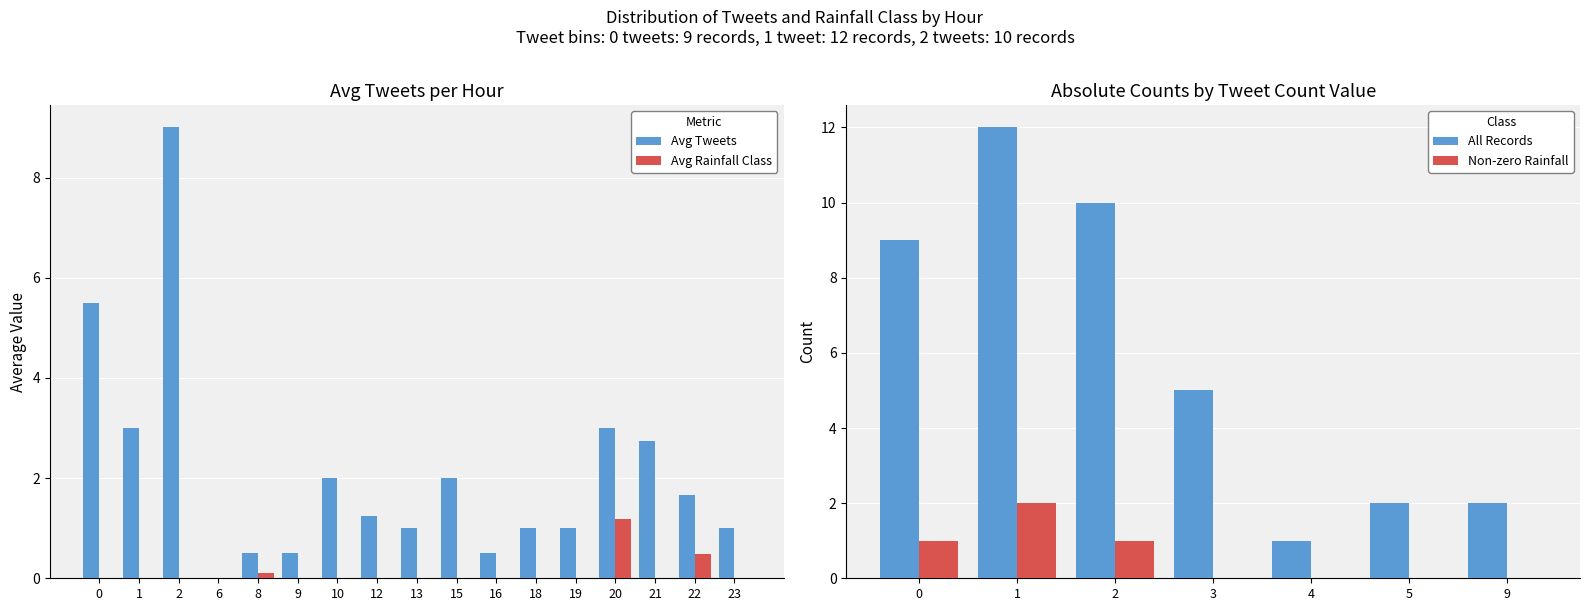

What is the sum of all Avg Tweets values?

35.7